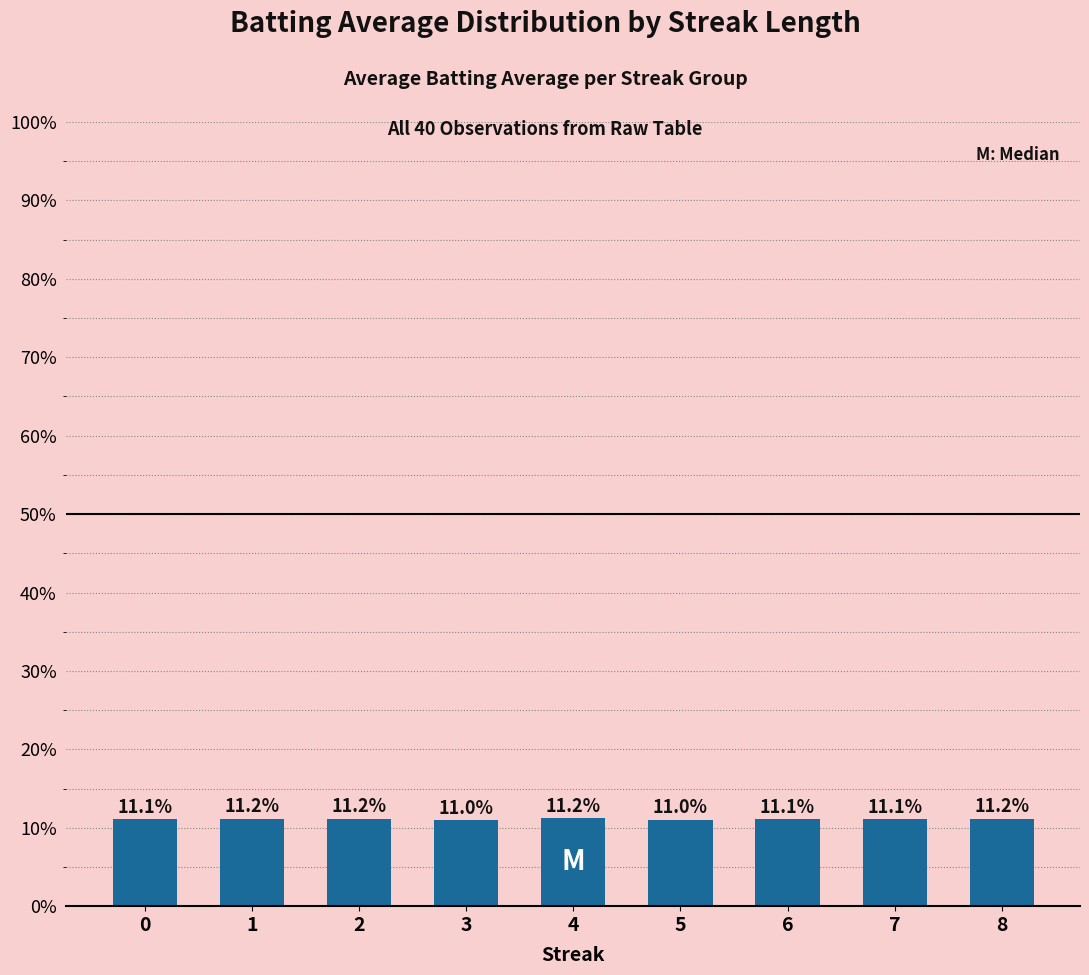

The value at 1 is 14.9. True or false?

False